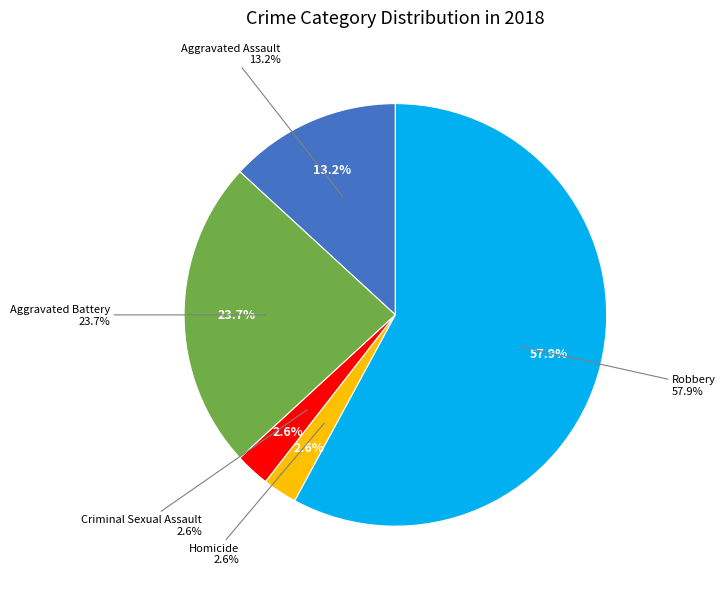

To the nearest percent, what percentage of the pie is Criminal Sexual Assault?

3%